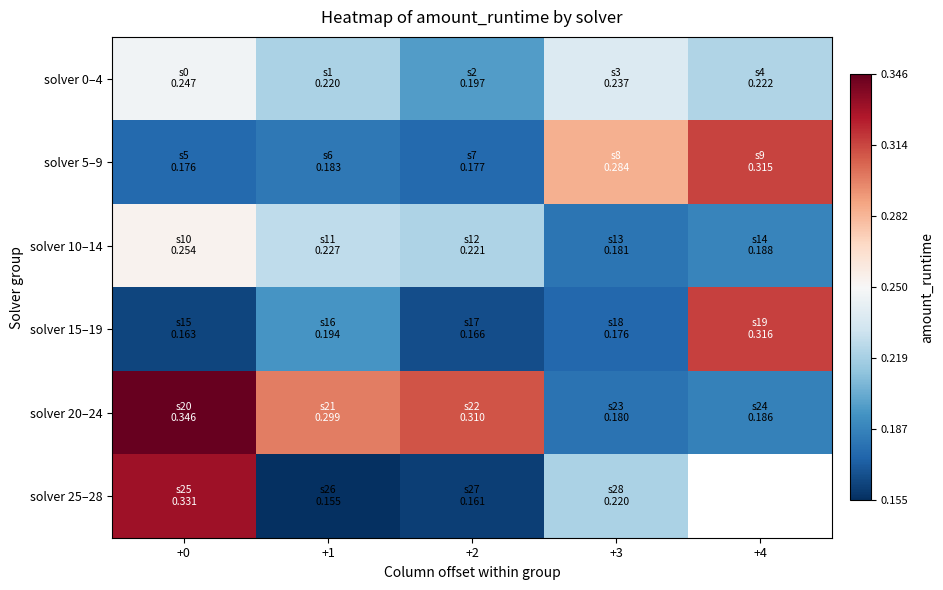

Which series has the largest total across all categories?

solver 20–24